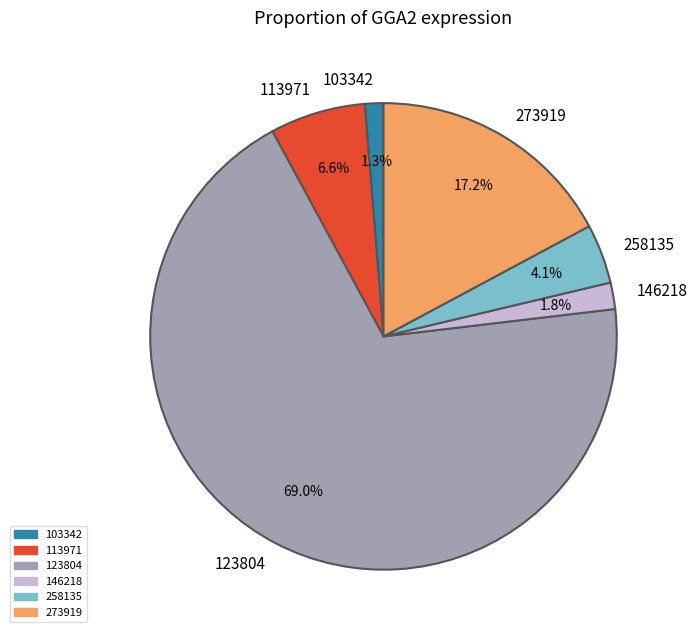

Approximately how many times larger is the value at 273919 compared to 258135?

4.2